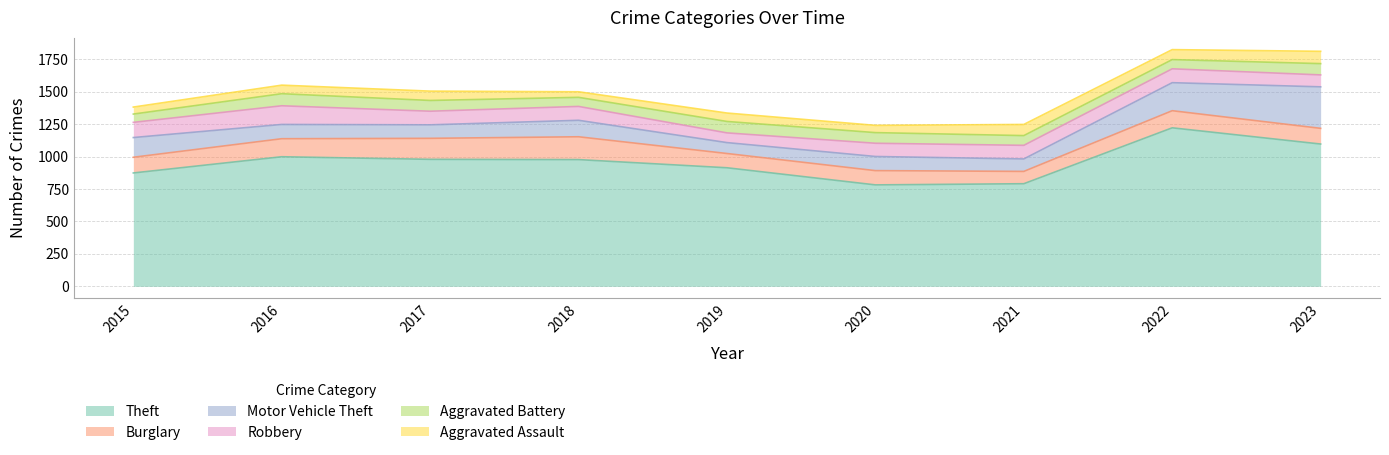

Reading right to left, extract all data points from this chart.

Theft: 1097	1222	791	782	914	977	979	999	874
Burglary: 121	132	95	110	110	176	162	139	121
Motor Vehicle Theft: 320	216	96	109	84	127	104	110	152
Robbery: 92	107	105	102	75	107	105	144	117
Aggravated Battery: 87	71	75	82	88	70	83	93	64
Aggravated Assault: 95	77	86	56	65	43	72	66	54